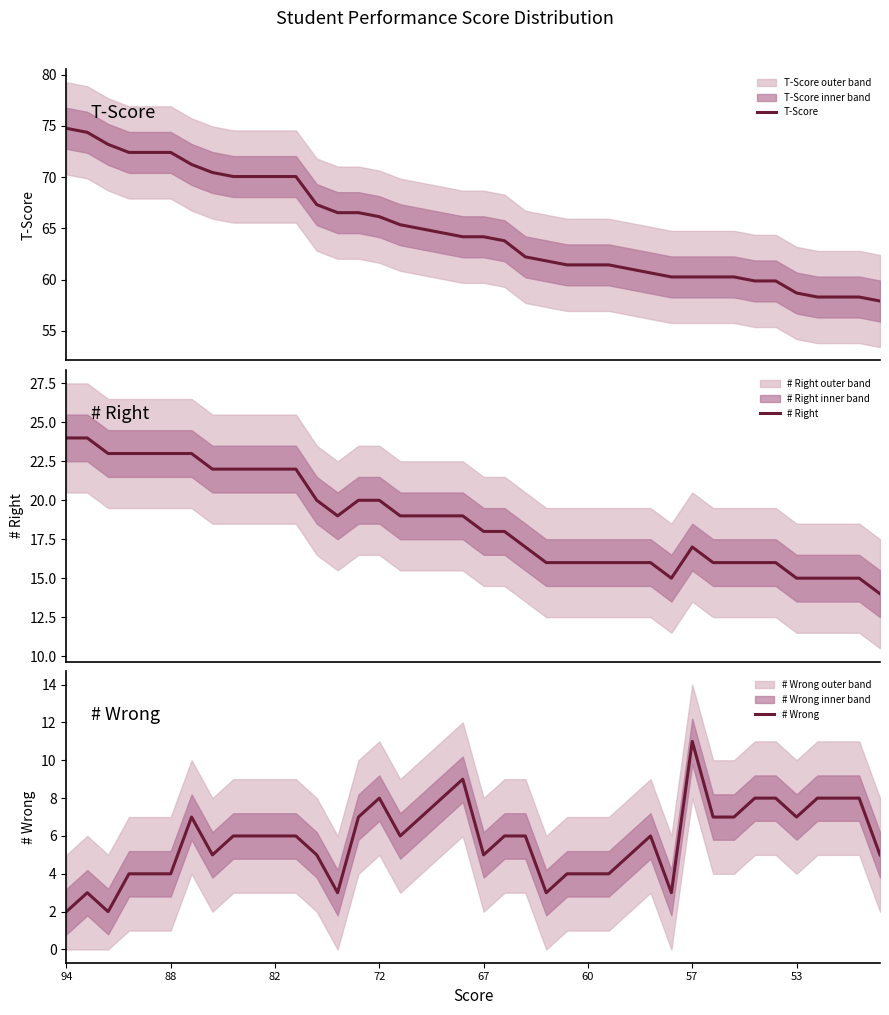

Which series has the largest total across all categories?

T-Score